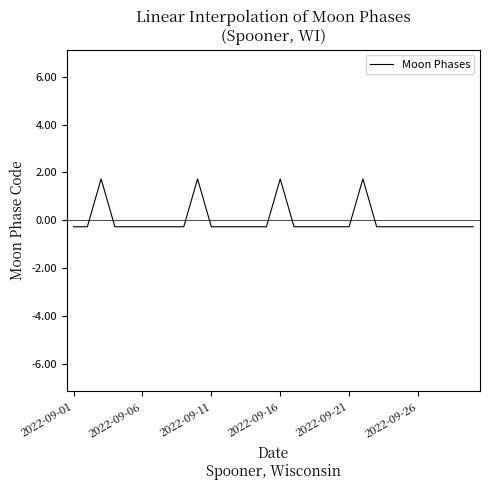

What is the minimum value shown in the chart?

-0.3